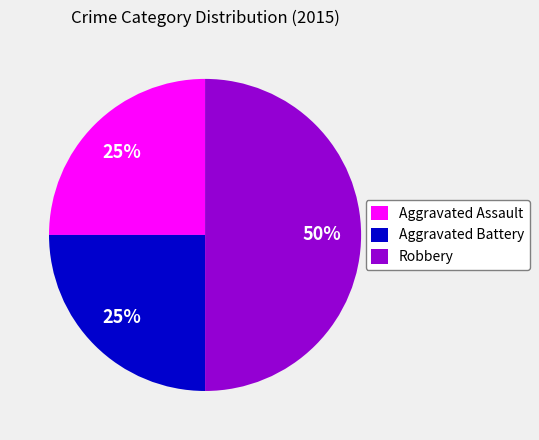

True or false: Aggravated Assault accounts for 25% of the total.

True